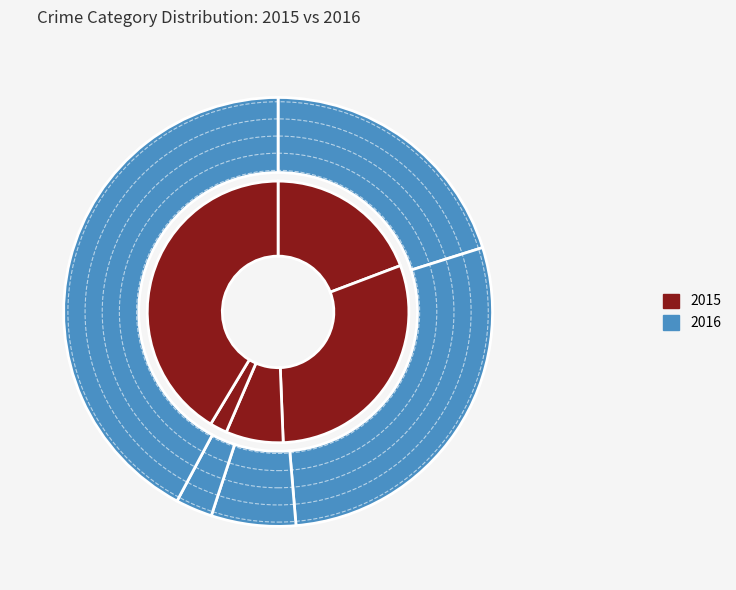

To the nearest percent, what percentage of the pie is Homicide?

2%